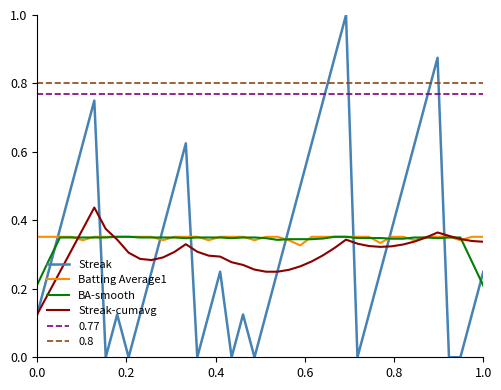

True or false: 0.8 and BA-smooth cross at least once.

False